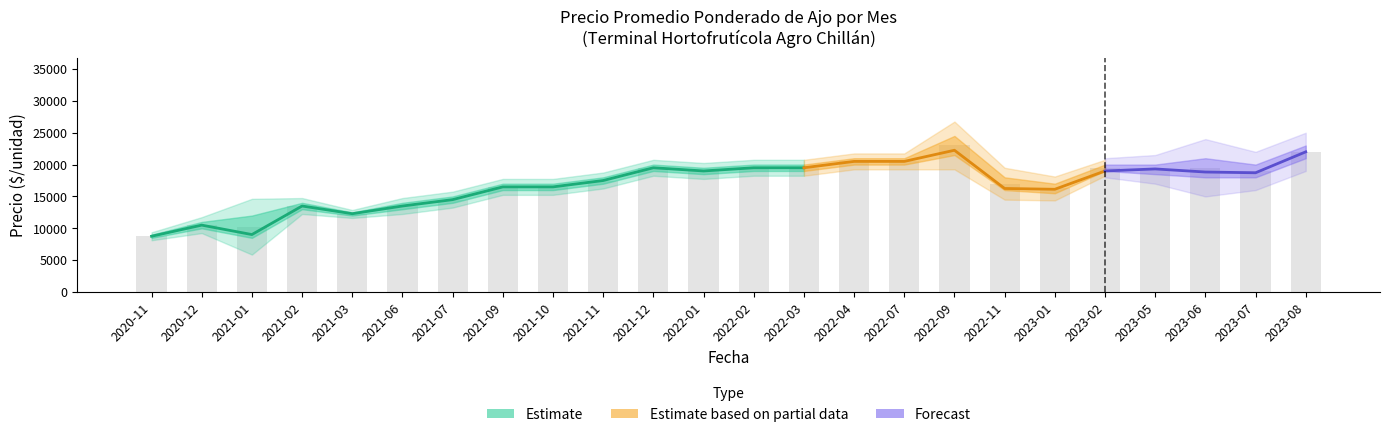

Which category has the lowest value across all series?

2020-11